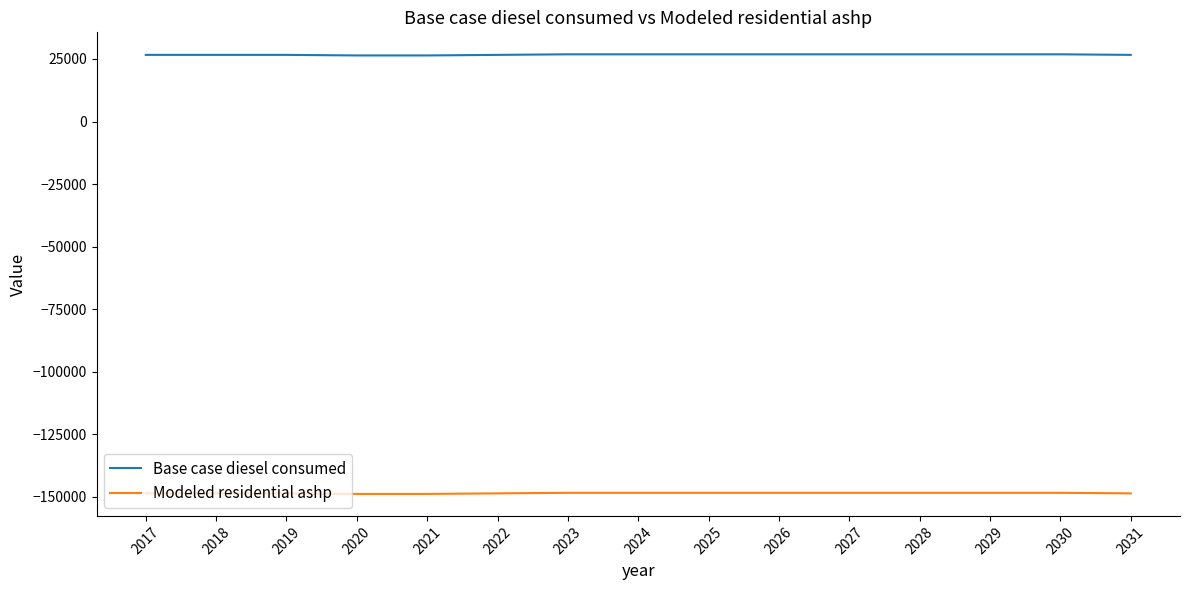

What is the greatest value displayed?

26860.0